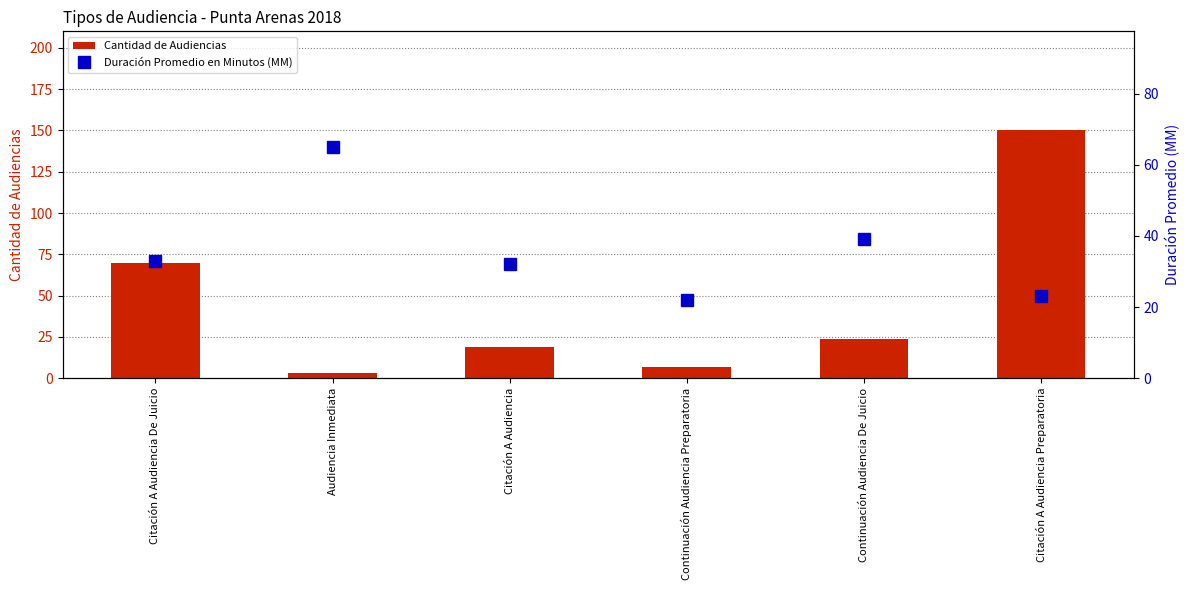

At which label is Cantidad de Audiencias closest to 76?

Citación A Audiencia De Juicio